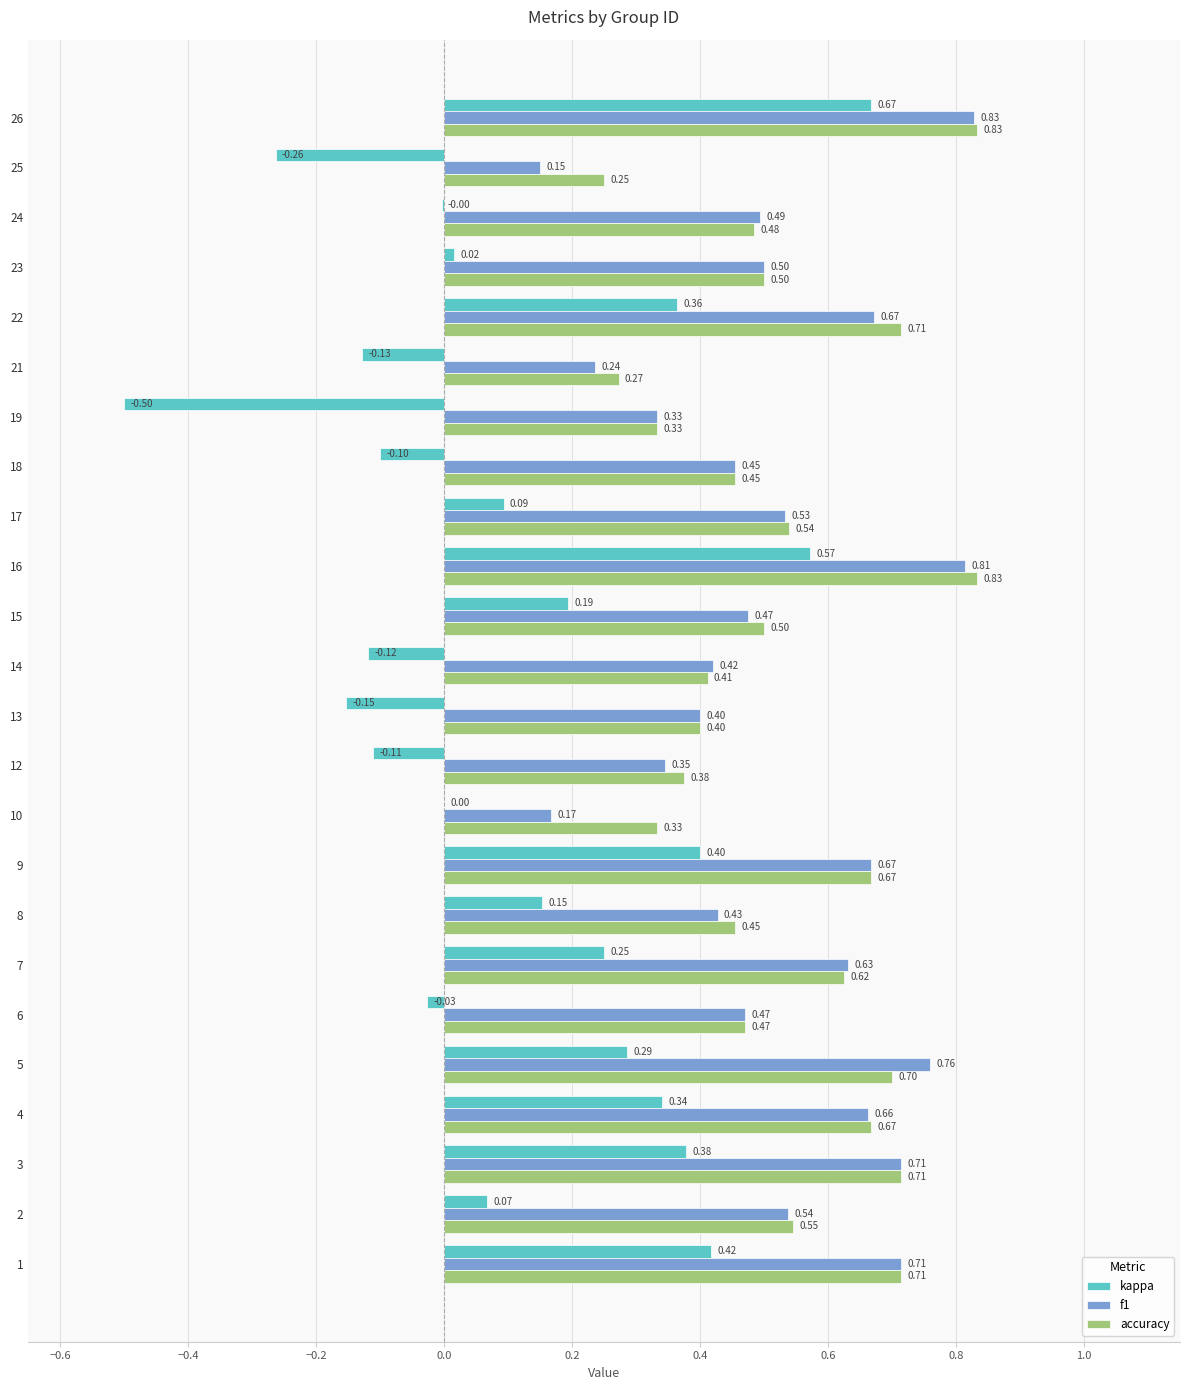

What is the total value across all series at 6?

0.9